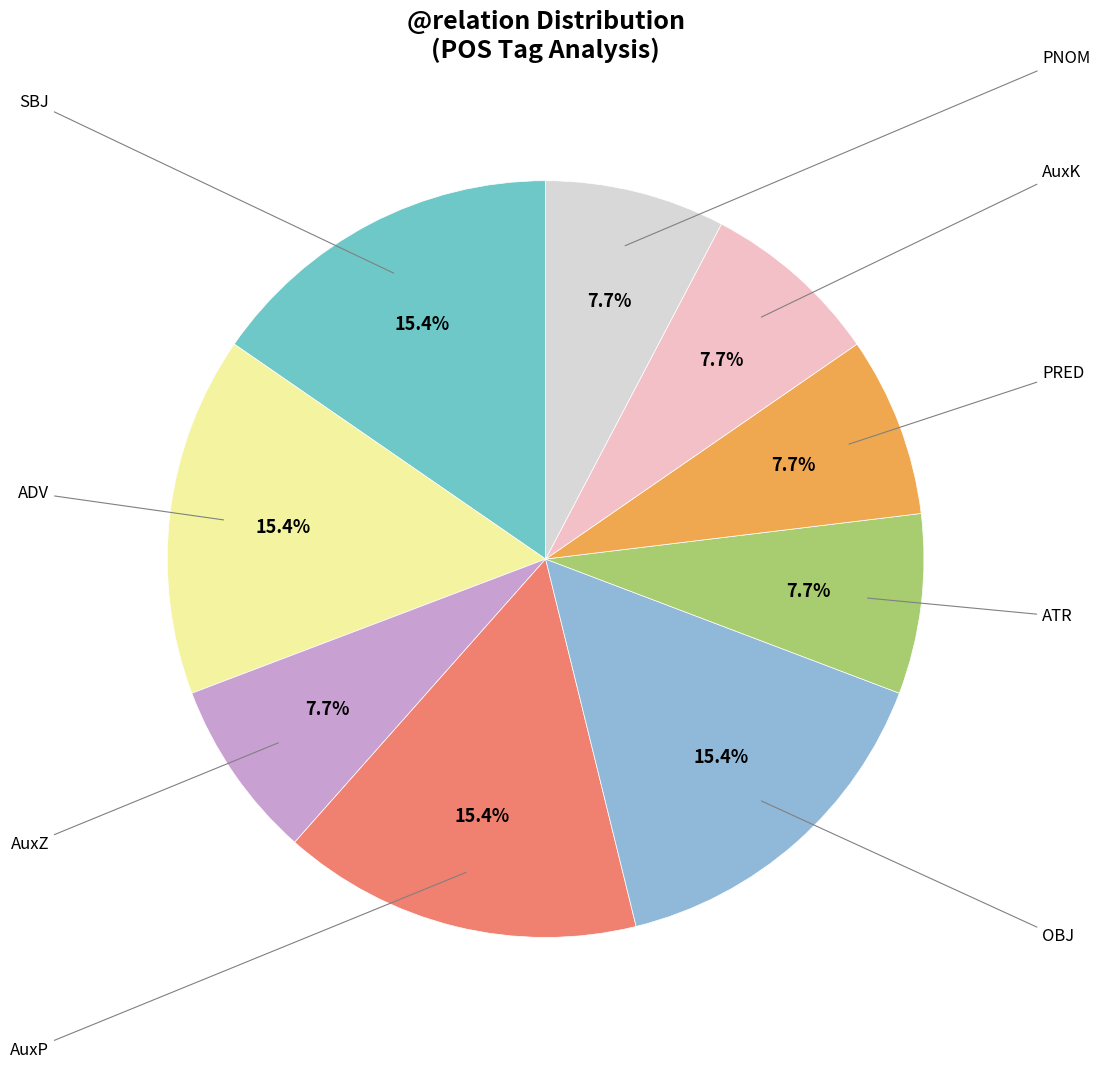

Does any single category account for the majority?

No